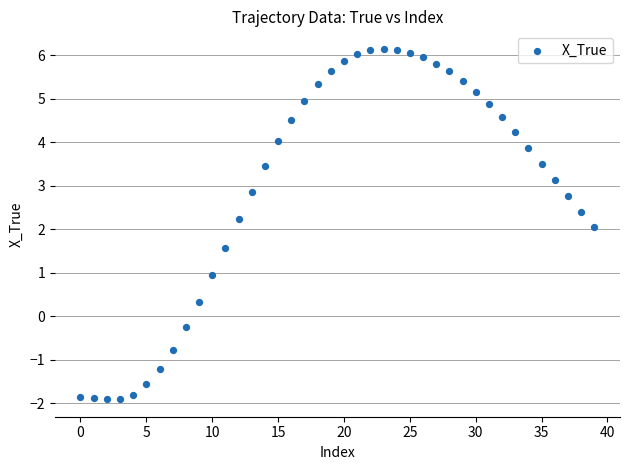

What is the range of Y values (max minus min)?

8.0